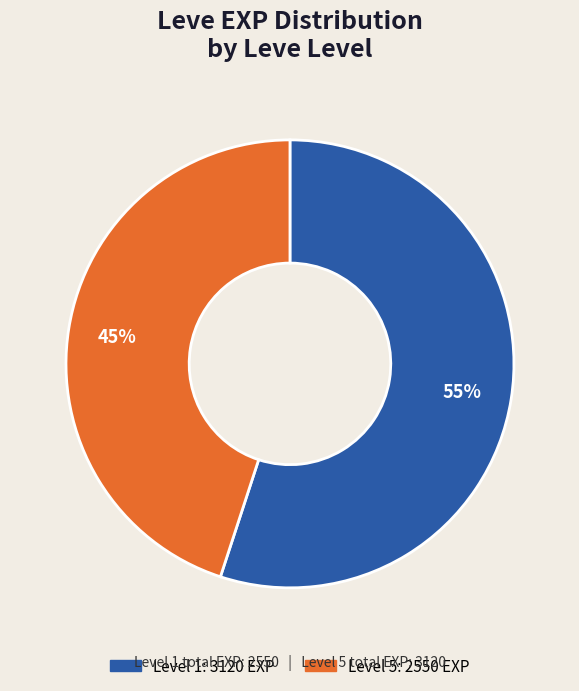

How many segments does this pie chart have?

2